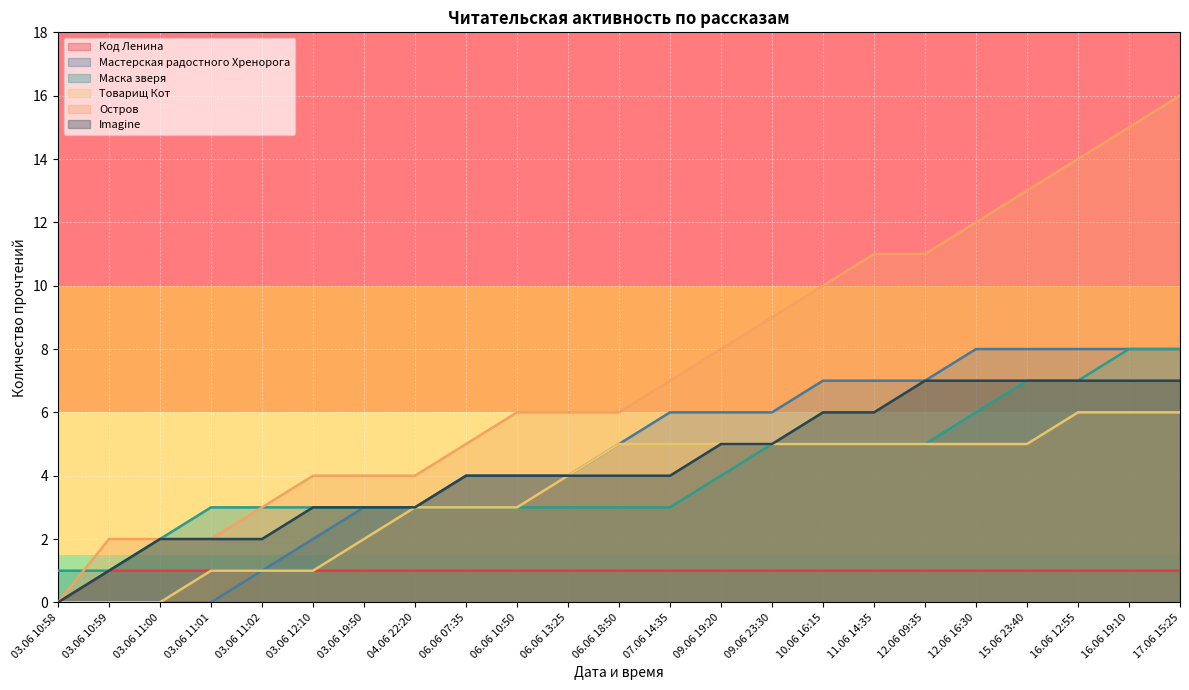

How many values in the Imagine series are below 4?

8